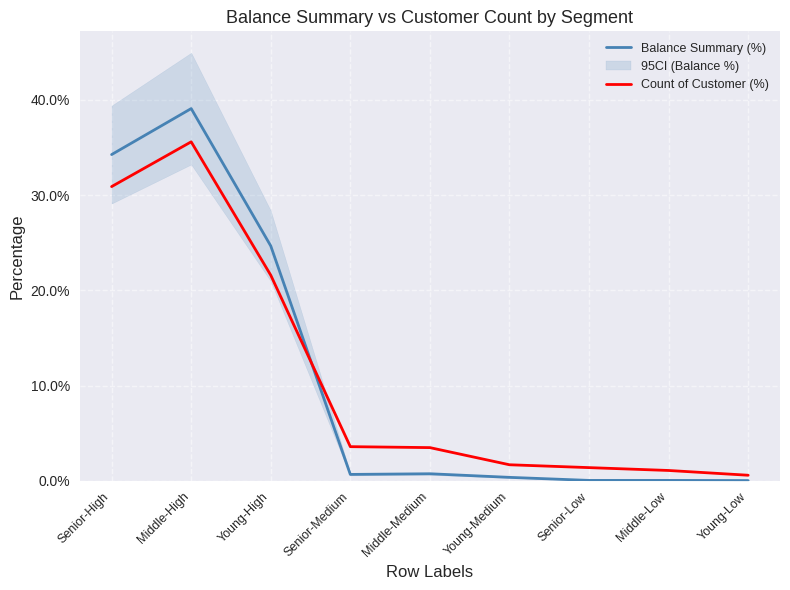

What is the greatest value displayed?

0.4